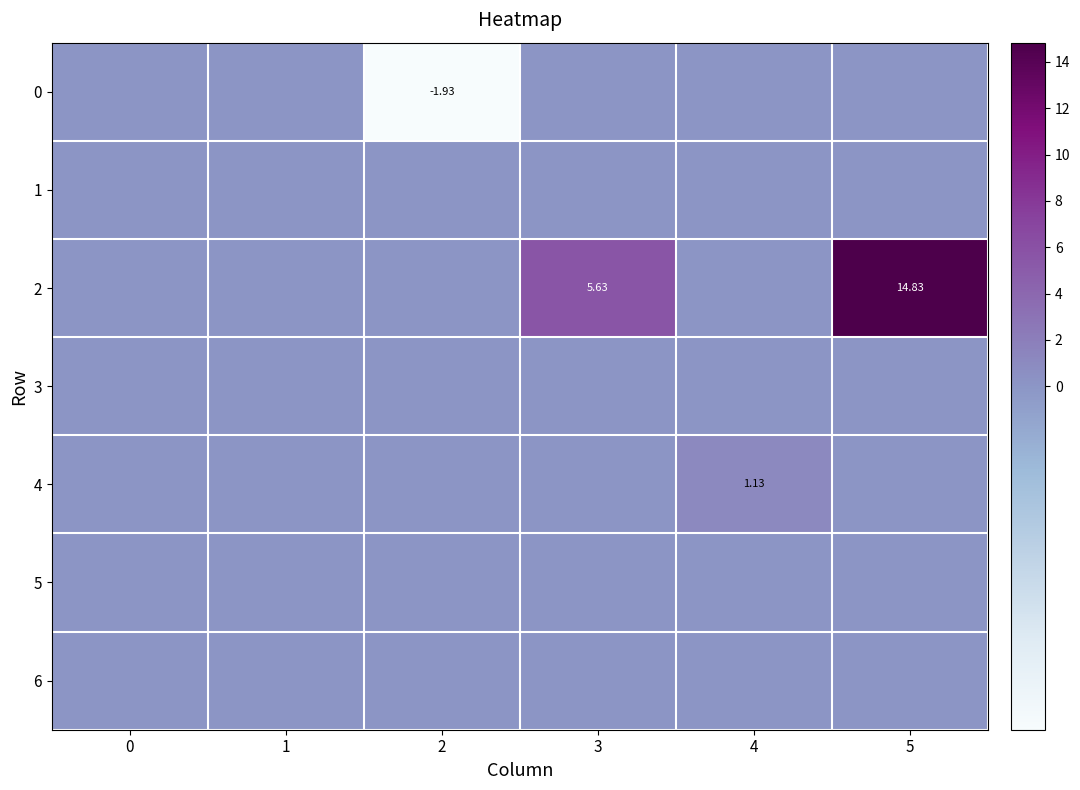

List the labels in order of 3 value, largest first.

0, 1, 2, 3, 4, 5